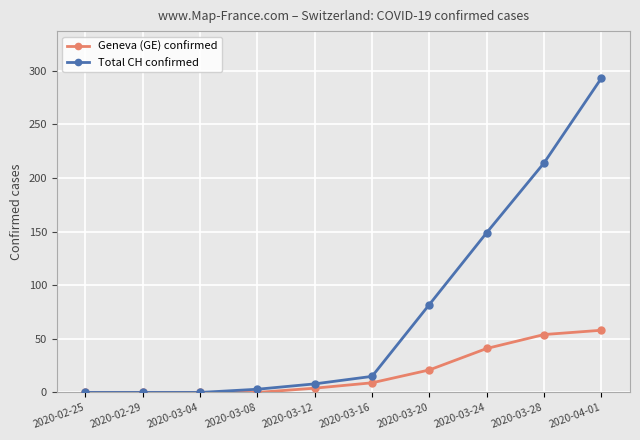

What are all the series names shown in the legend?

Geneva (GE) confirmed, Total CH confirmed